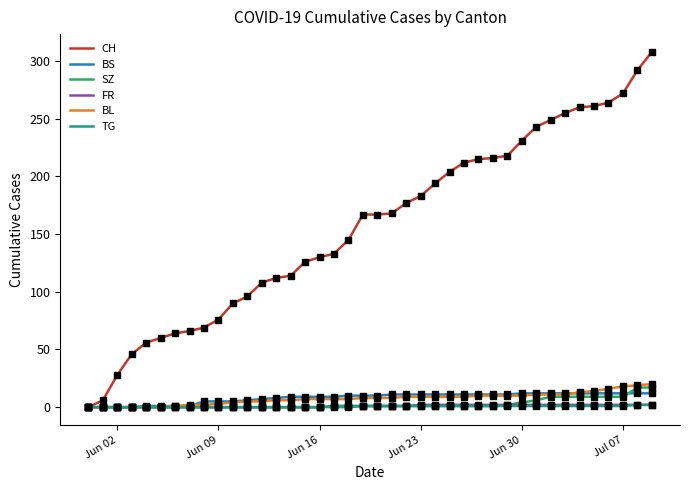

What is the maximum value for BS?

12